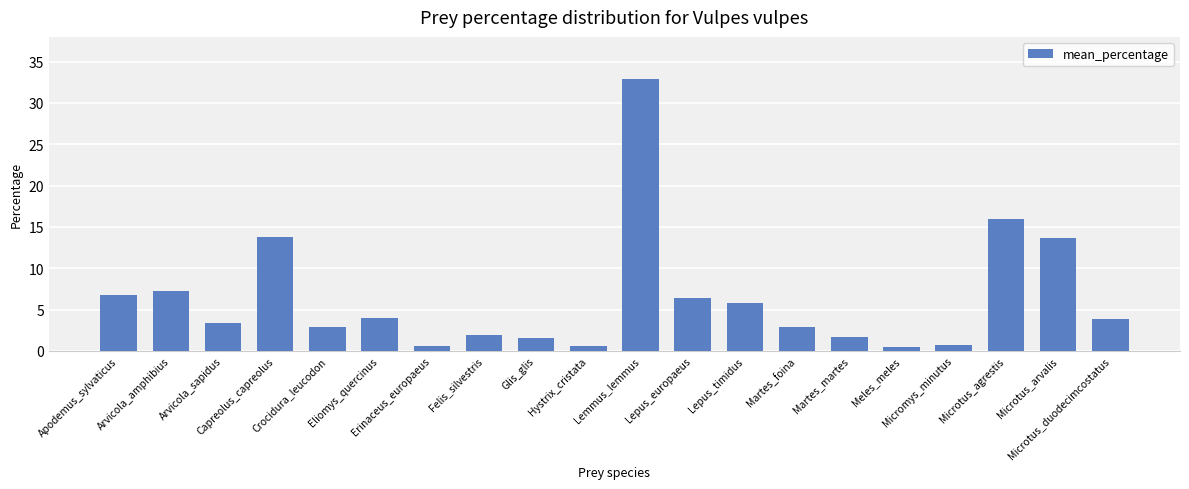

What is the difference between the maximum and minimum values?

32.5